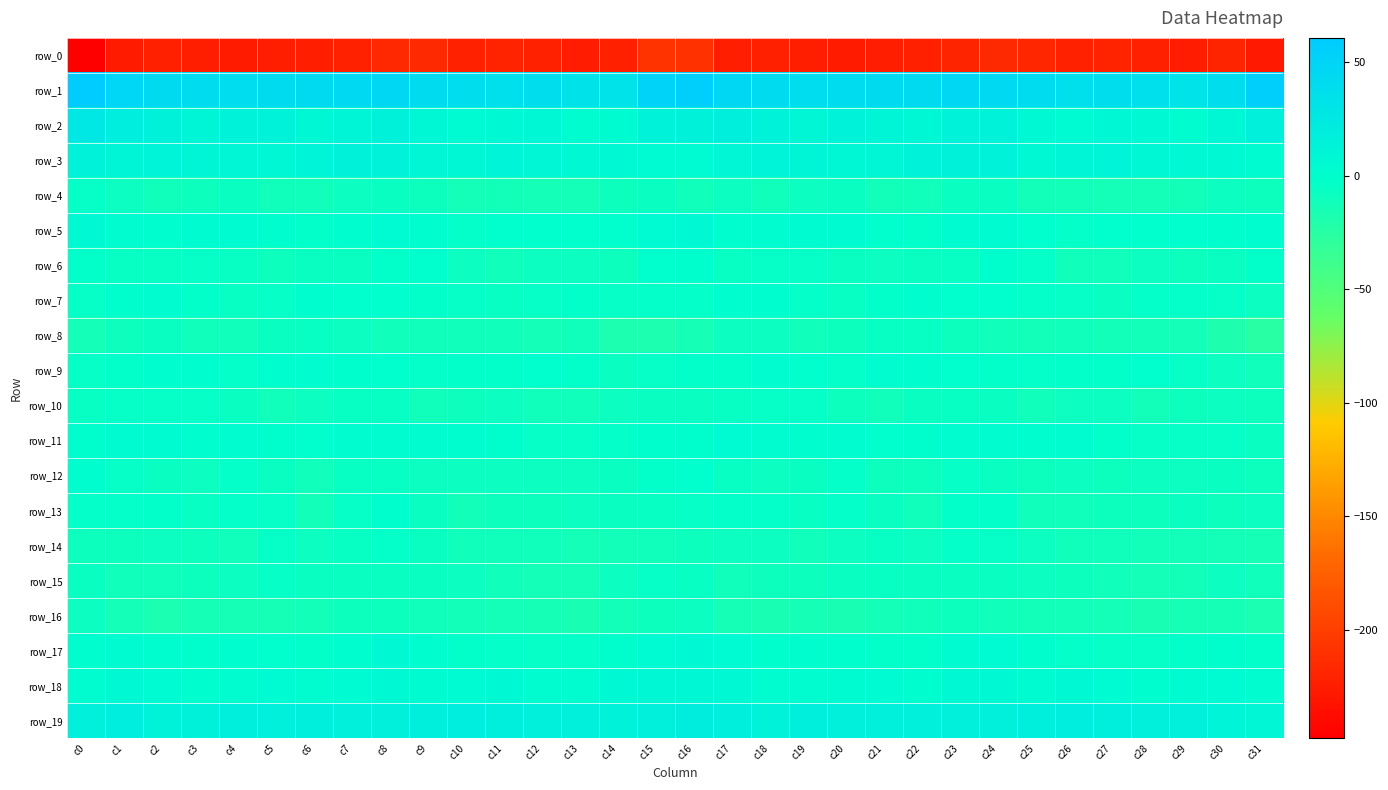

The value of row_7 at c16 is -2.0. True or false?

False